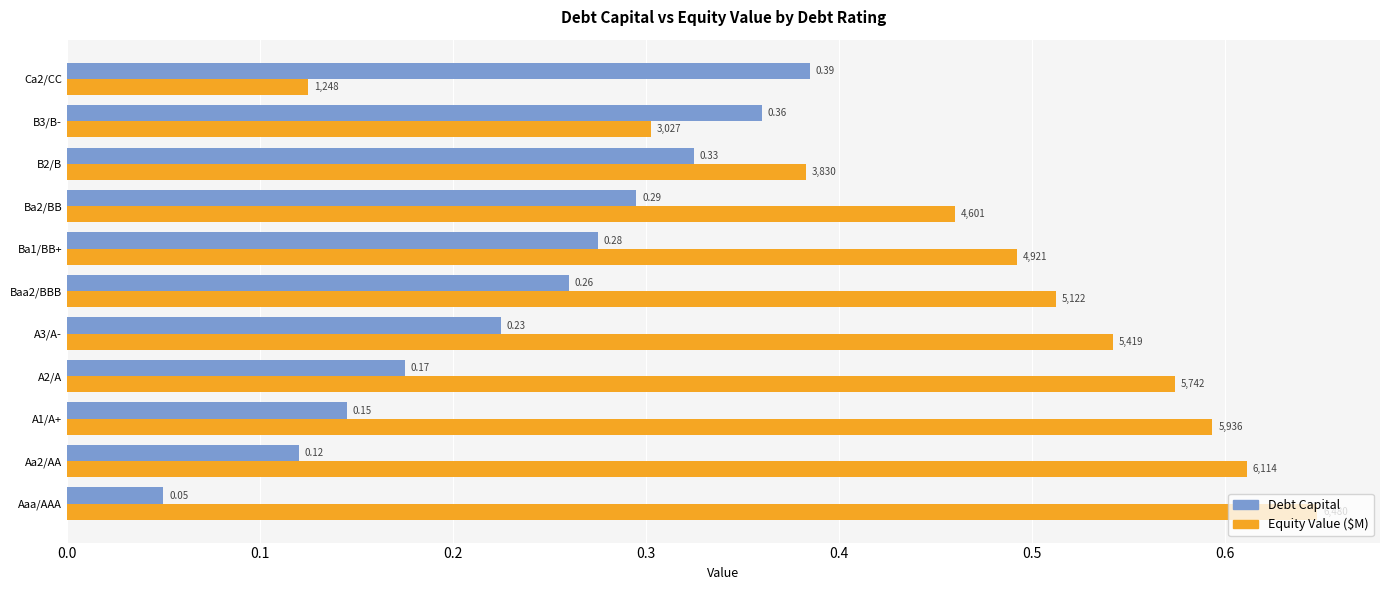

At which category does the chart reach its minimum across all series?

Aaa/AAA